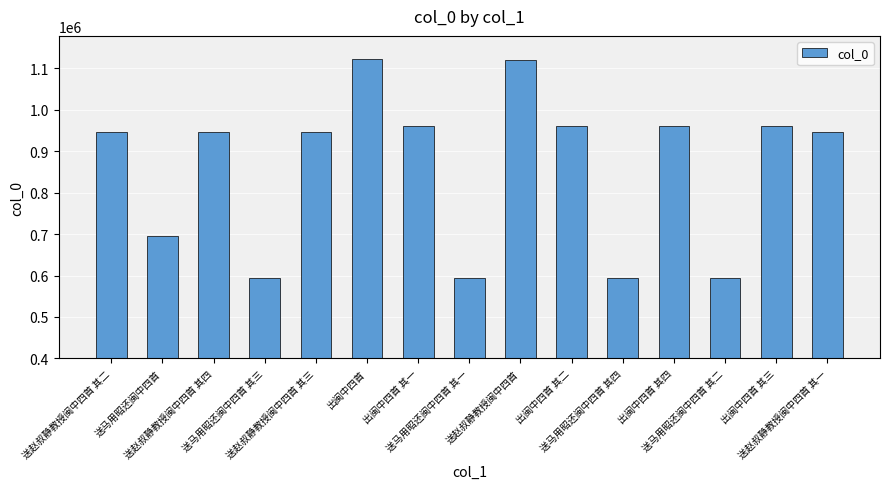

Where is the data nearest to the value 858059?

送赵叔静教授闽中四首 其四